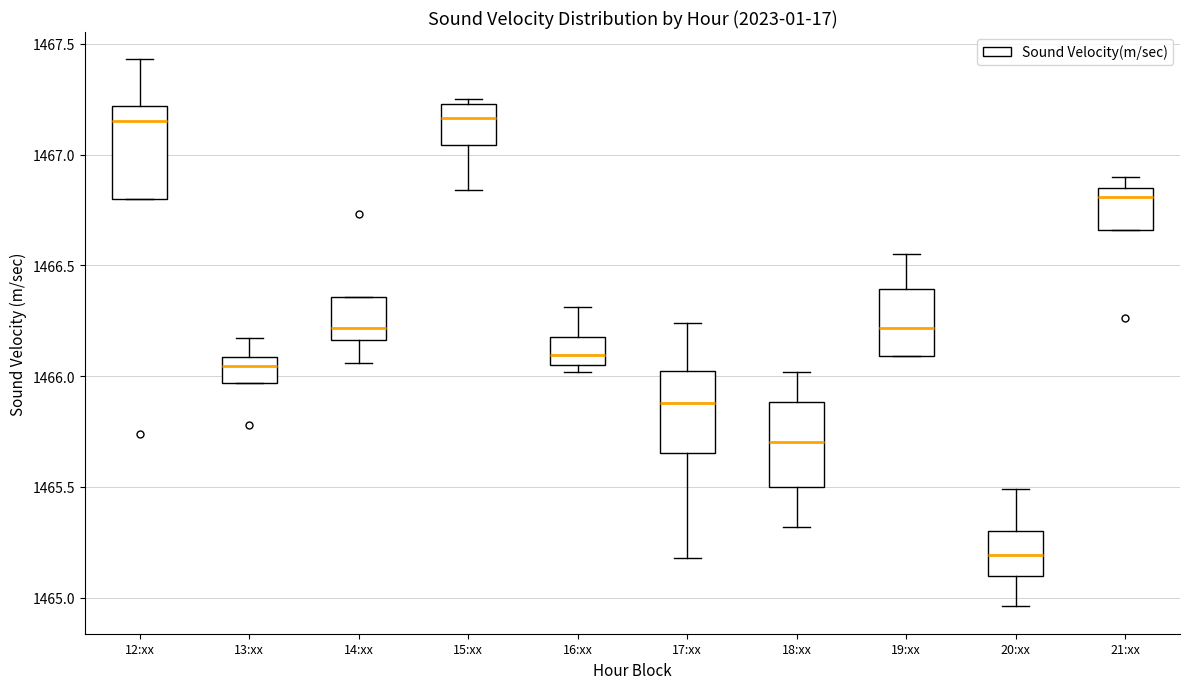

Where is the upper edge of the box for 17:xx on the y-axis? The values are not printed on the chart, so give them approximately, as read against the axis.

1466.00